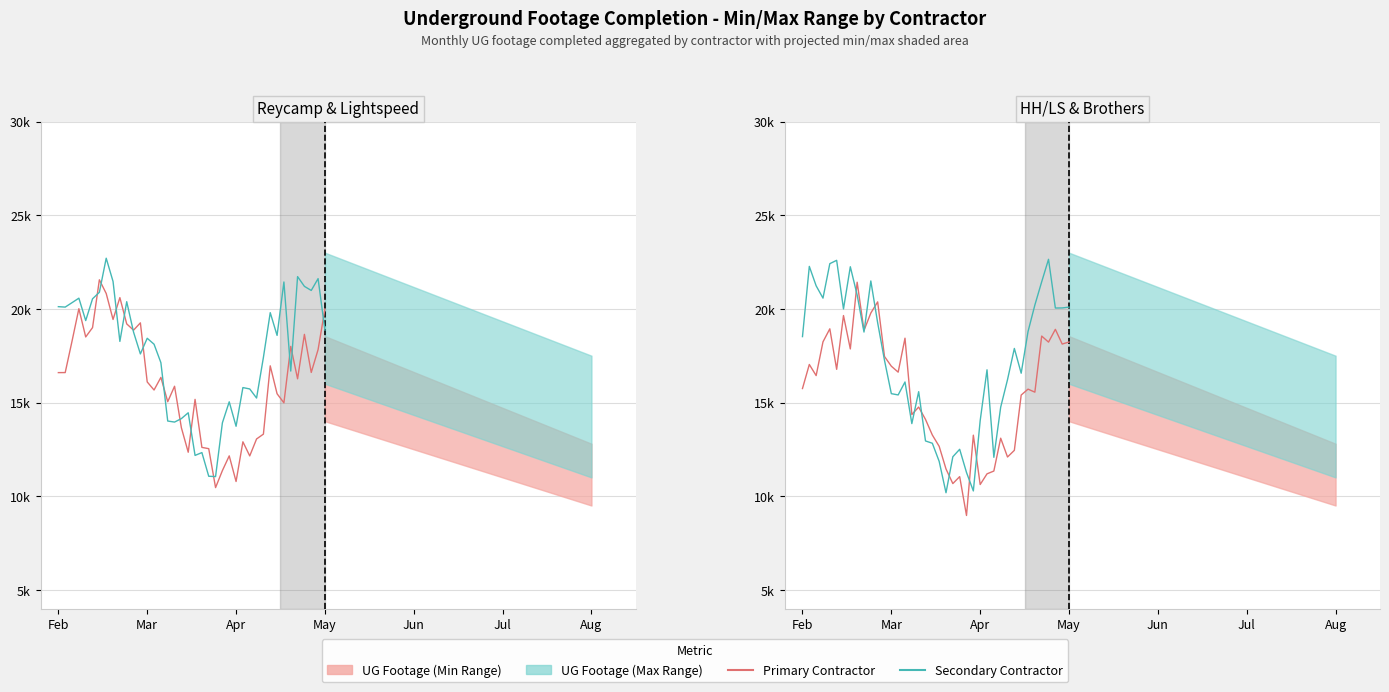

How many series are shown in this chart?

4